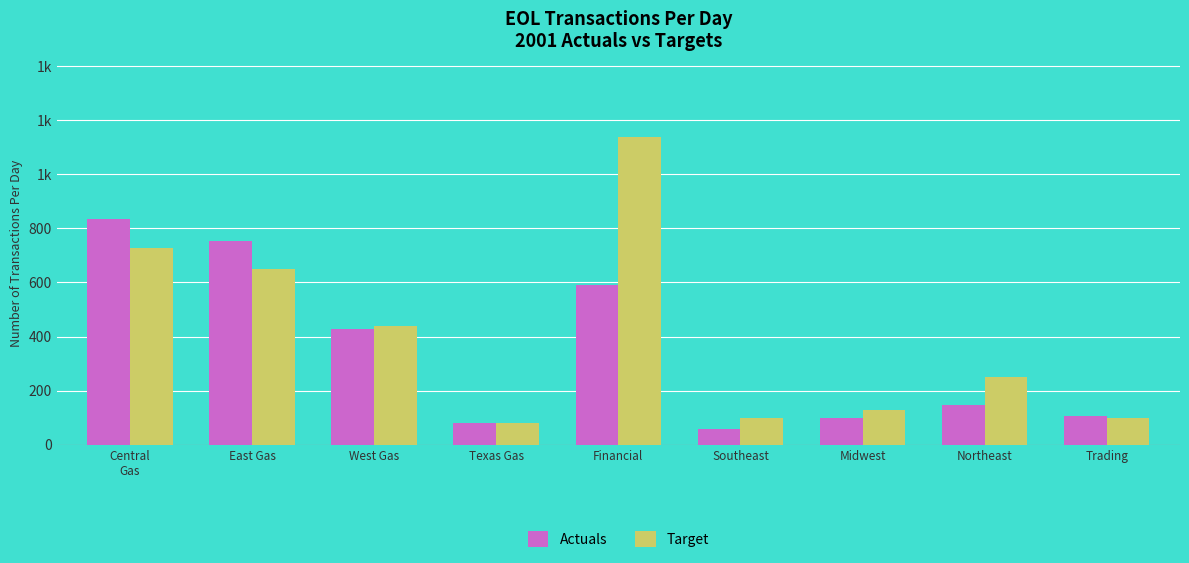

What is the label of the 5th bar from the right?

Financial